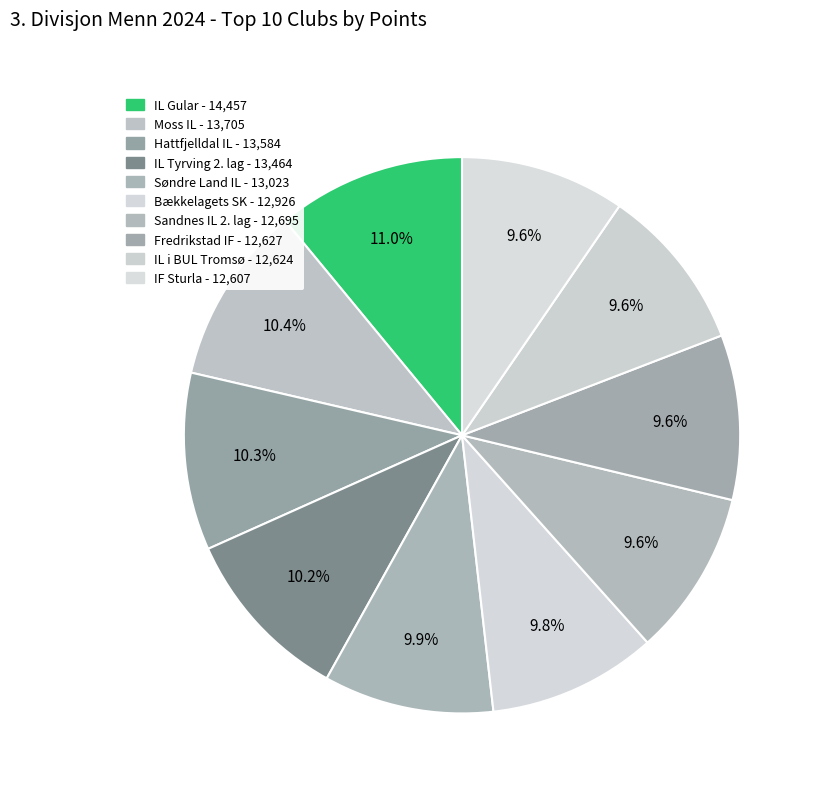

Count the number of slices in the pie.

10